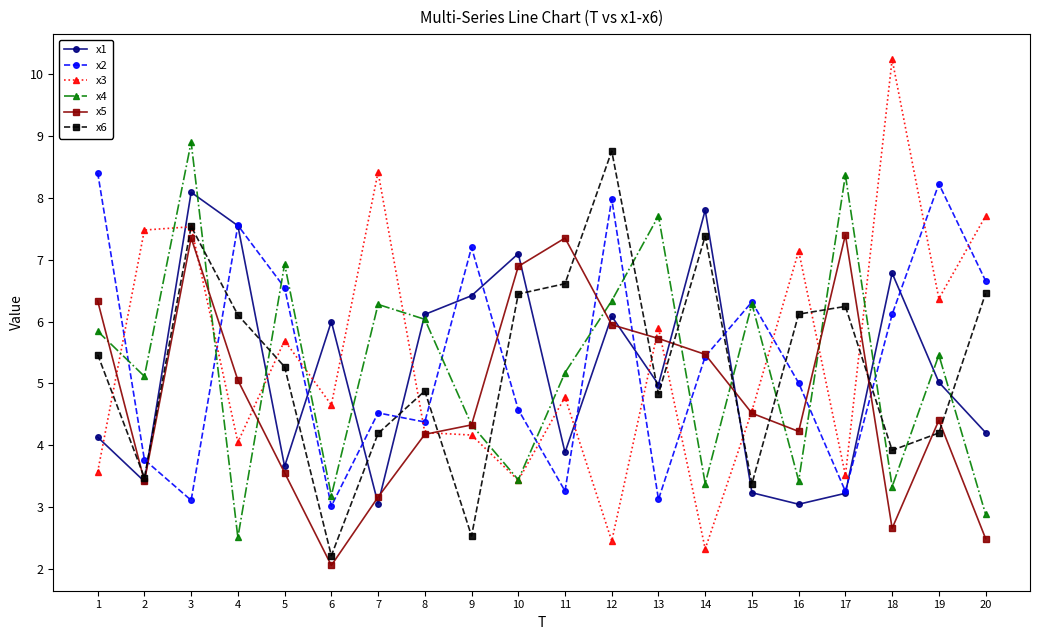

Which category has the lowest value across all series?

6